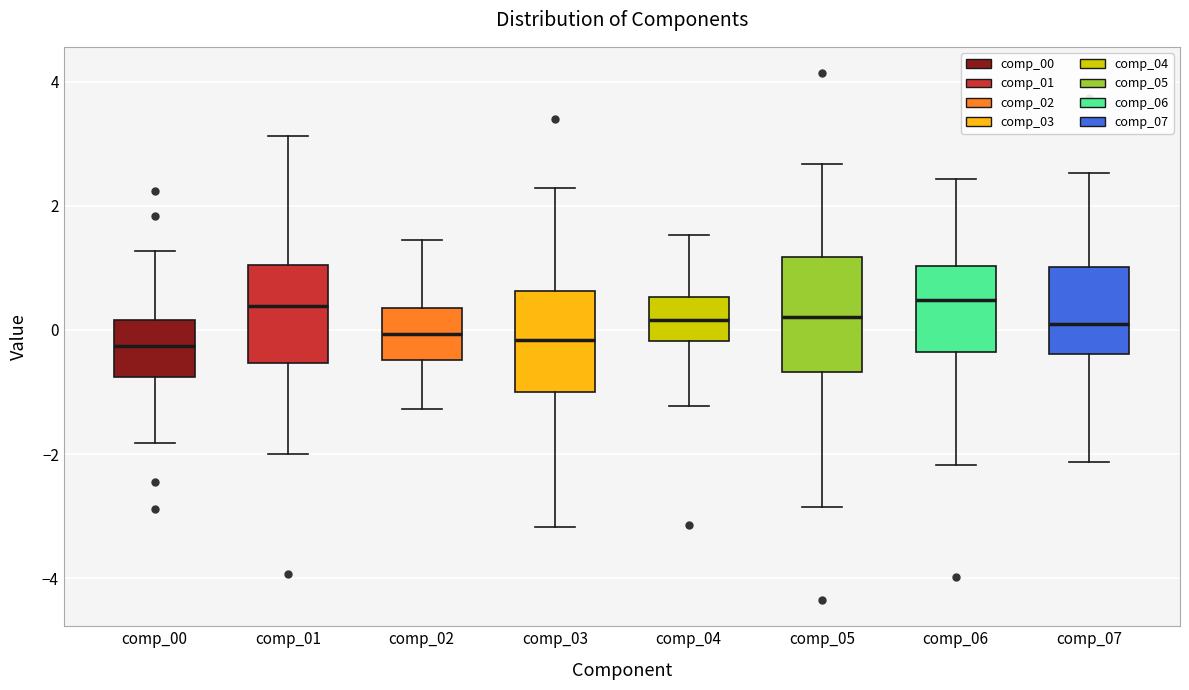

Reading left to right, read every box against the y-axis: the position of its median line, the range the box covers, and the ends of its whiskers. The values are not printed on the chart, so give them approximately, as read against the axis.

comp_00: median -0.2, box -0.8 to 0.2, whiskers -1.8 to 1.2
comp_01: median 0.4, box -0.6 to 1.0, whiskers -2.0 to 3.2
comp_02: median 0.0, box -0.4 to 0.4, whiskers -1.2 to 1.4
comp_03: median -0.2, box -1.0 to 0.6, whiskers -3.2 to 2.2
comp_04: median 0.2, box -0.2 to 0.6, whiskers -1.2 to 1.6
comp_05: median 0.2, box -0.6 to 1.2, whiskers -2.8 to 2.6
comp_06: median 0.4, box -0.4 to 1.0, whiskers -2.2 to 2.4
comp_07: median 0.0, box -0.4 to 1.0, whiskers -2.2 to 2.6